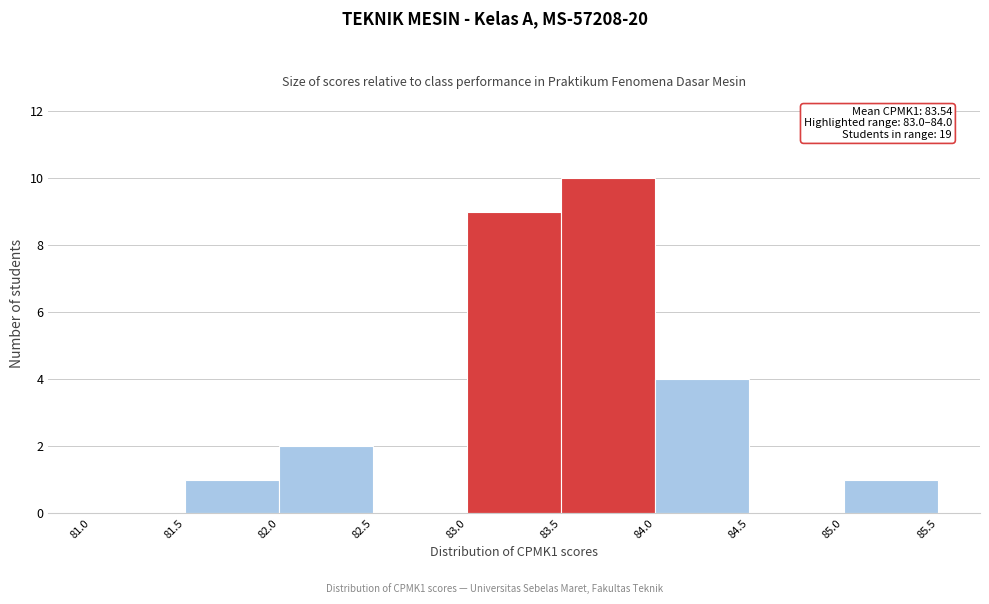

Which range on the x-axis has the tallest bar?

83.5 to 84.0